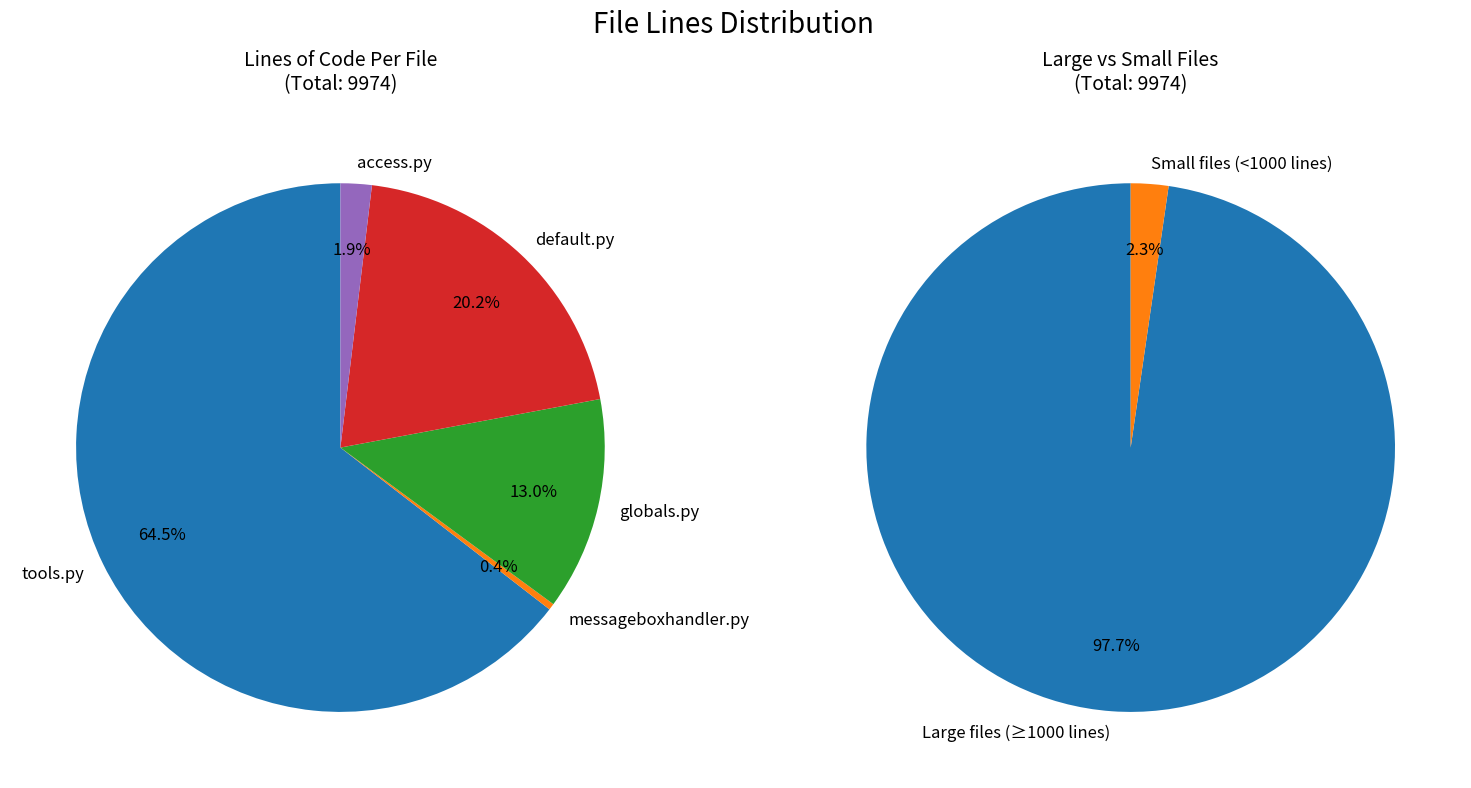

To the nearest percent, what is the combined percentage of tools.py and messageboxhandler.py?

65%